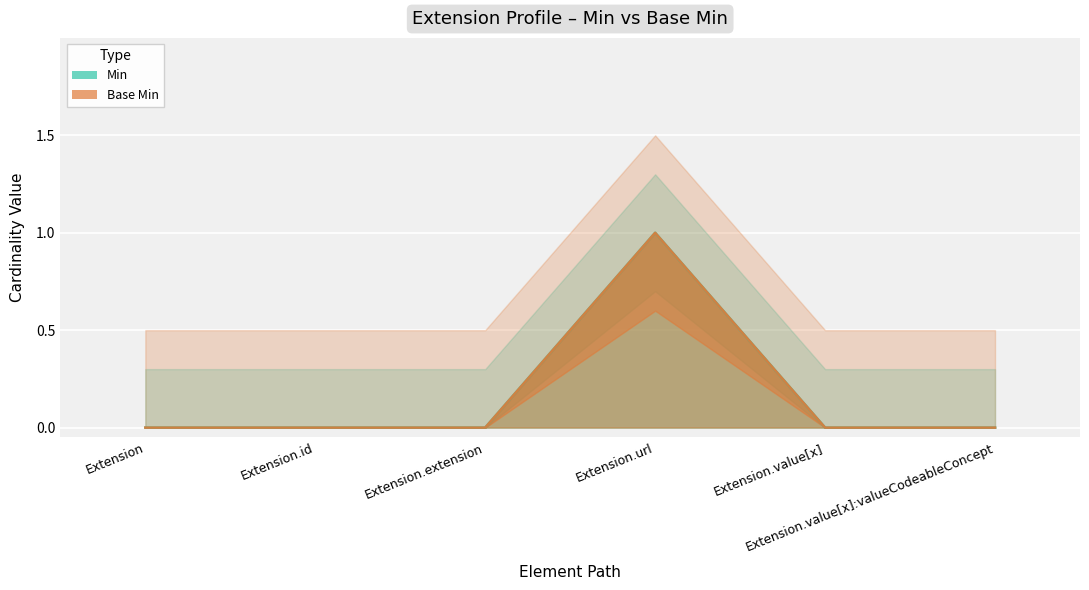

True or false: Min and Base Min intersect in this chart.

False